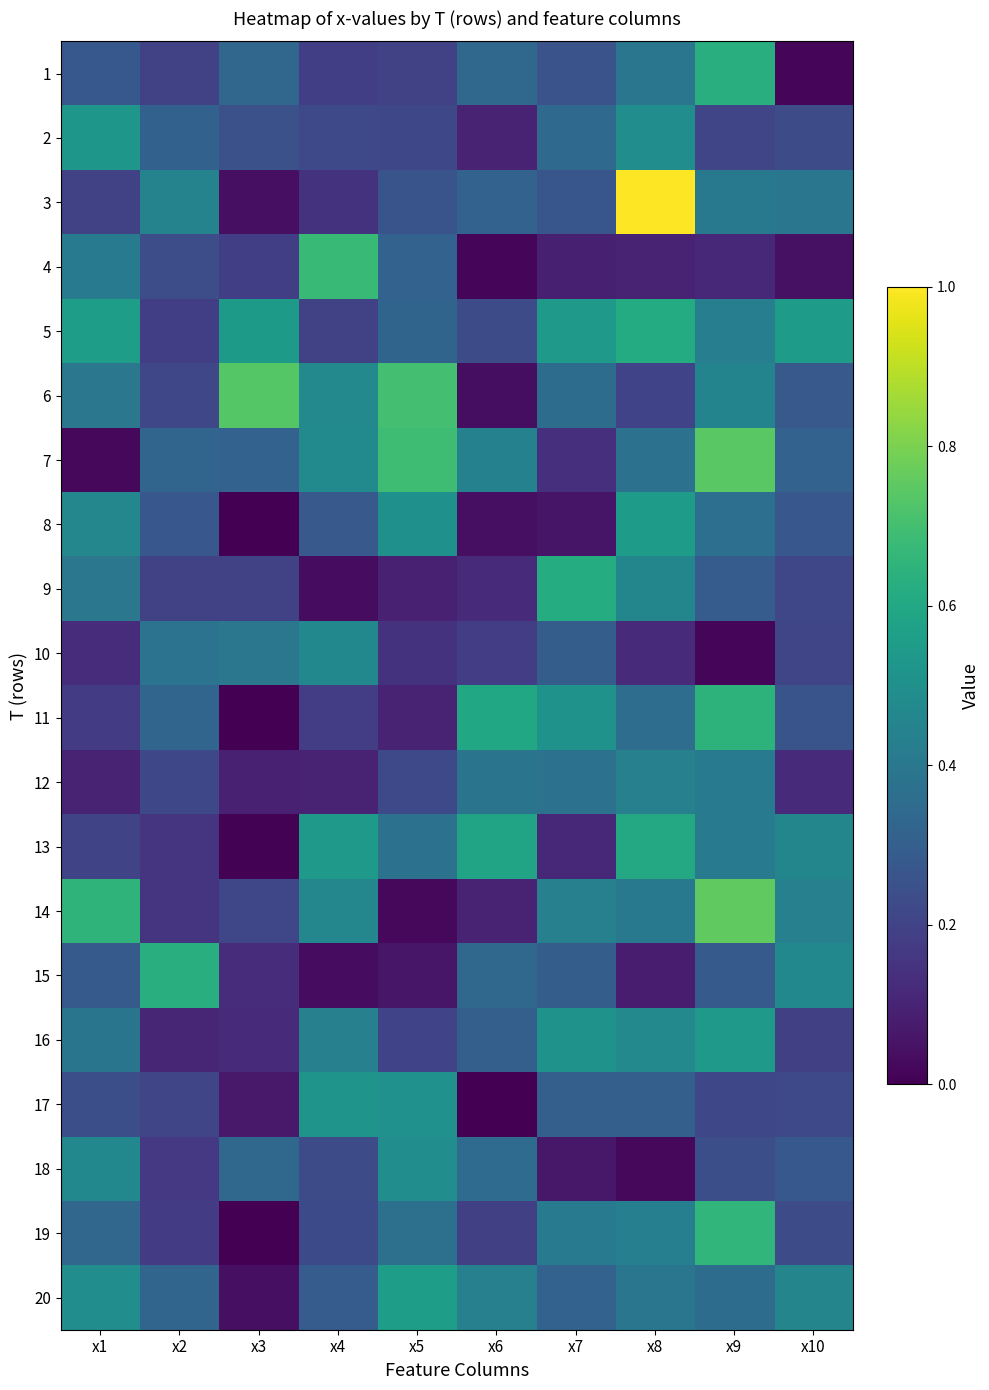

Reading left to right, extract all data points from this chart.

1: x1=0.3	x2=0.2	x3=0.3	x4=0.2	x5=0.2	x6=0.3	x7=0.3	x8=0.4	x9=0.6	x10=0.0
2: x1=0.5	x2=0.3	x3=0.2	x4=0.2	x5=0.2	x6=0.1	x7=0.3	x8=0.5	x9=0.2	x10=0.2
3: x1=0.2	x2=0.4	x3=0.0	x4=0.1	x5=0.3	x6=0.3	x7=0.3	x8=1.0	x9=0.4	x10=0.4
4: x1=0.4	x2=0.2	x3=0.2	x4=0.7	x5=0.3	x6=0.0	x7=0.1	x8=0.1	x9=0.1	x10=0.0
5: x1=0.6	x2=0.2	x3=0.5	x4=0.2	x5=0.3	x6=0.2	x7=0.5	x8=0.6	x9=0.4	x10=0.5
6: x1=0.4	x2=0.2	x3=0.7	x4=0.5	x5=0.7	x6=0.0	x7=0.4	x8=0.2	x9=0.5	x10=0.3
7: x1=0.0	x2=0.3	x3=0.3	x4=0.5	x5=0.7	x6=0.4	x7=0.1	x8=0.4	x9=0.7	x10=0.3
8: x1=0.5	x2=0.3	x3=0.0	x4=0.3	x5=0.5	x6=0.0	x7=0.1	x8=0.5	x9=0.4	x10=0.3
9: x1=0.4	x2=0.2	x3=0.2	x4=0.0	x5=0.1	x6=0.1	x7=0.6	x8=0.5	x9=0.3	x10=0.2
10: x1=0.1	x2=0.4	x3=0.4	x4=0.5	x5=0.1	x6=0.2	x7=0.3	x8=0.1	x9=0.0	x10=0.2
11: x1=0.2	x2=0.3	x3=0.0	x4=0.2	x5=0.1	x6=0.6	x7=0.5	x8=0.4	x9=0.6	x10=0.3
12: x1=0.1	x2=0.2	x3=0.1	x4=0.1	x5=0.2	x6=0.4	x7=0.4	x8=0.4	x9=0.4	x10=0.1
13: x1=0.2	x2=0.2	x3=0.0	x4=0.5	x5=0.4	x6=0.6	x7=0.1	x8=0.6	x9=0.4	x10=0.5
14: x1=0.6	x2=0.2	x3=0.2	x4=0.5	x5=0.0	x6=0.1	x7=0.4	x8=0.4	x9=0.8	x10=0.4
15: x1=0.3	x2=0.6	x3=0.1	x4=0.0	x5=0.1	x6=0.3	x7=0.3	x8=0.1	x9=0.3	x10=0.5
16: x1=0.4	x2=0.1	x3=0.1	x4=0.4	x5=0.2	x6=0.3	x7=0.5	x8=0.5	x9=0.5	x10=0.2
17: x1=0.2	x2=0.2	x3=0.1	x4=0.5	x5=0.5	x6=0.0	x7=0.3	x8=0.3	x9=0.2	x10=0.2
18: x1=0.5	x2=0.2	x3=0.3	x4=0.2	x5=0.5	x6=0.3	x7=0.1	x8=0.0	x9=0.2	x10=0.3
19: x1=0.3	x2=0.2	x3=0.0	x4=0.2	x5=0.4	x6=0.2	x7=0.4	x8=0.4	x9=0.7	x10=0.2
20: x1=0.5	x2=0.3	x3=0.0	x4=0.3	x5=0.6	x6=0.4	x7=0.3	x8=0.4	x9=0.4	x10=0.5